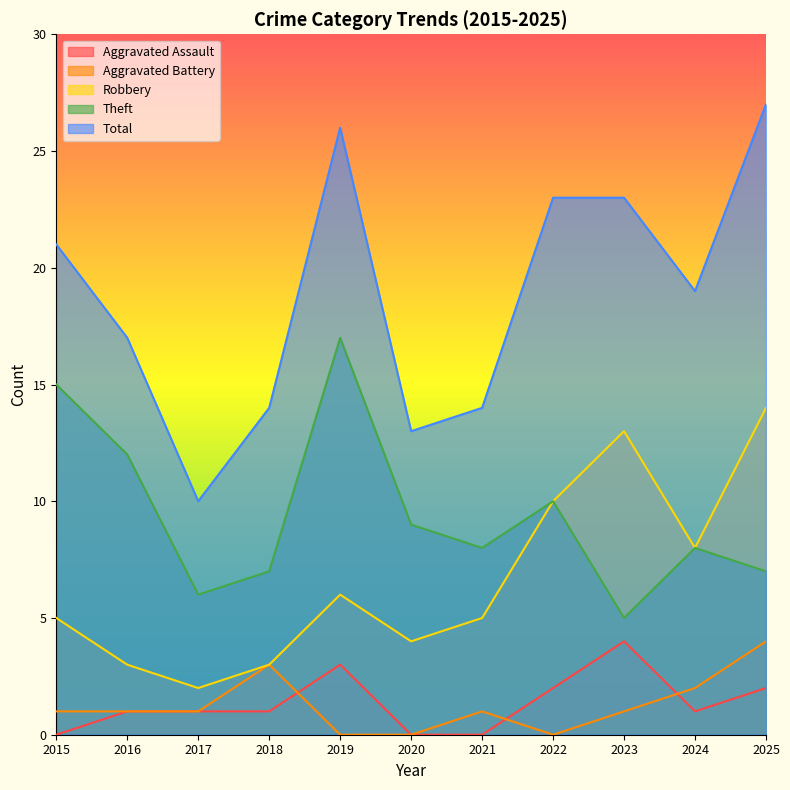

Where does the Aggravated Assault series first go above 1?

2019